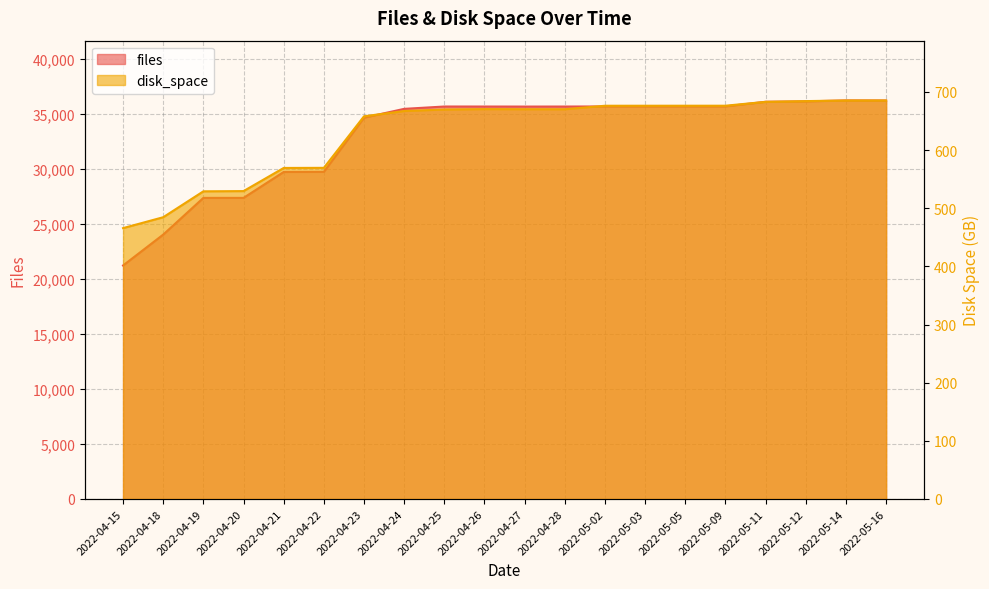

What are all the series names shown in the legend?

files, disk_space